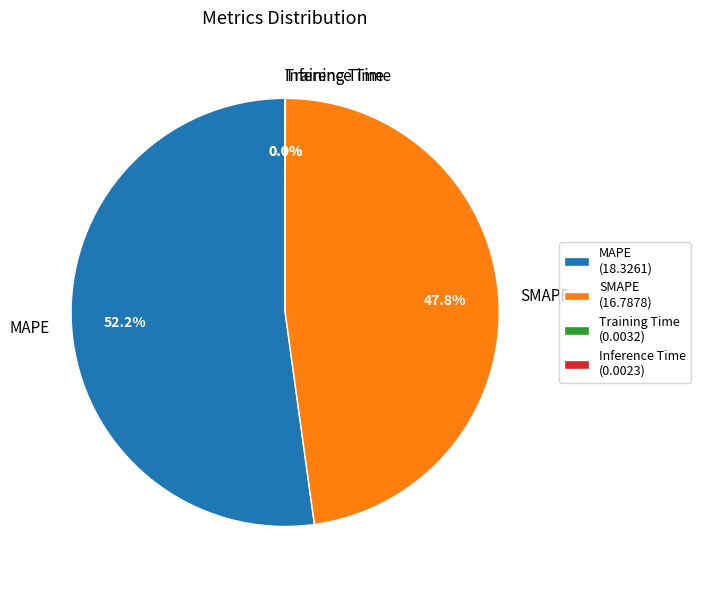

True or false: SMAPE accounts for 48% of the total.

True